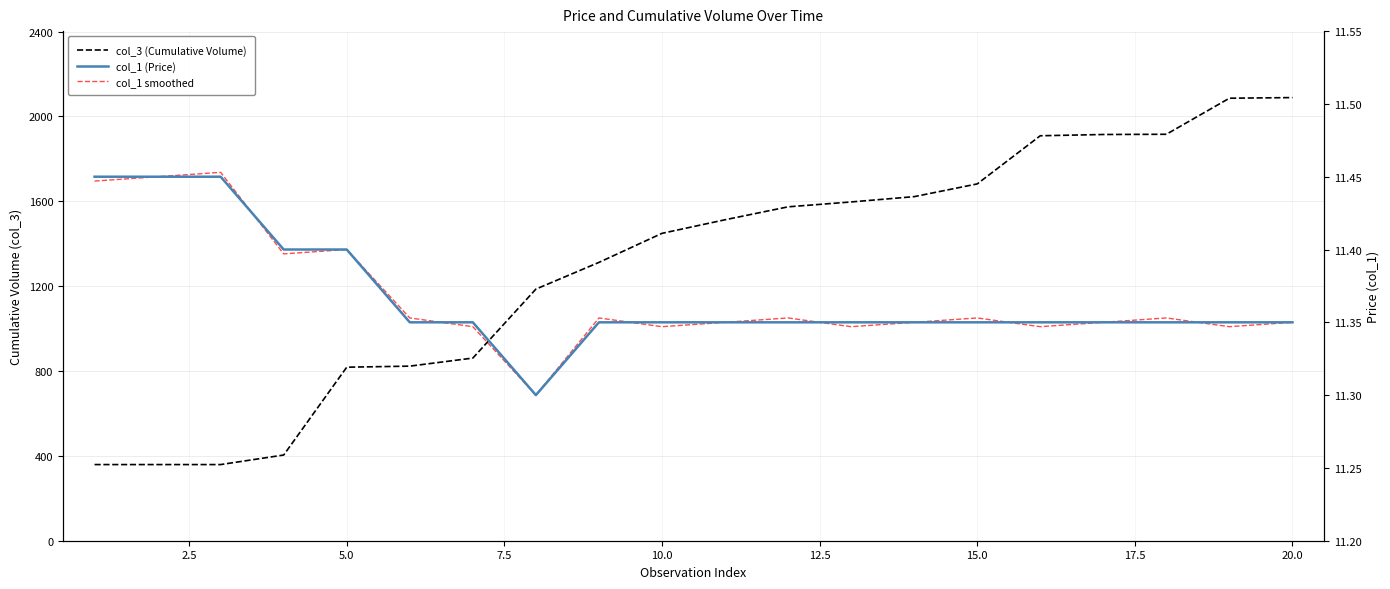

The col_1 smoothed series shows 20.0 at 11. True or false?

False